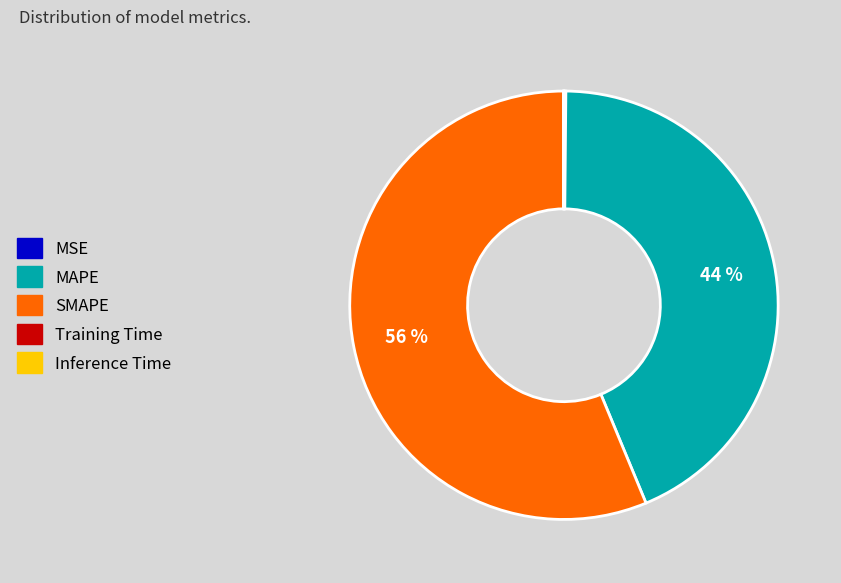

Which category accounts for the majority?

SMAPE